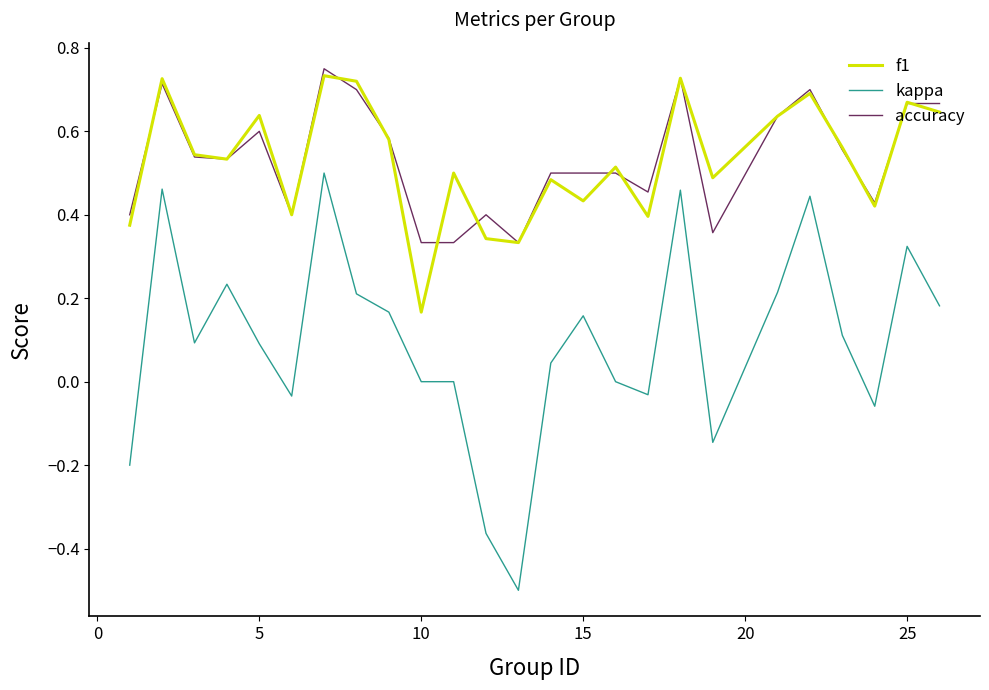

Which series has the widest spread of values?

kappa